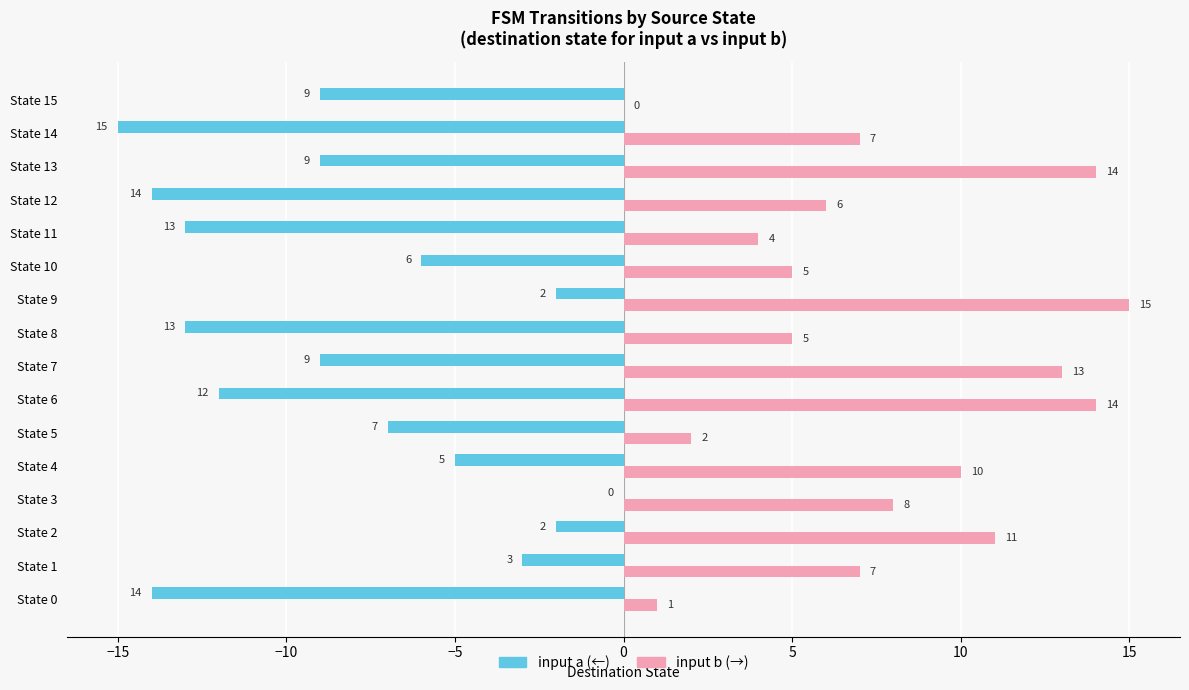

Which category has the highest value across all series?

State 9